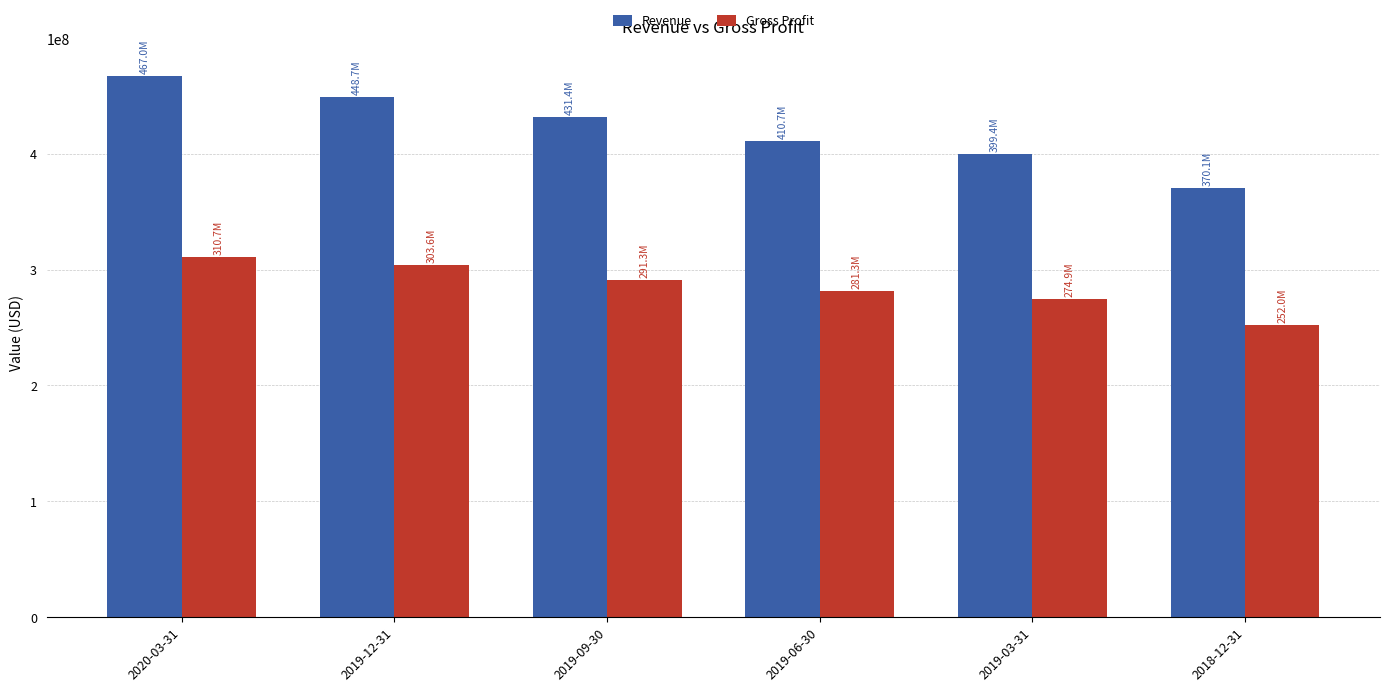

What is the label of the 5th bar from the right?

2019-12-31